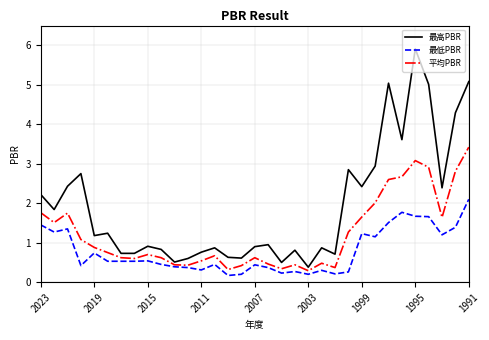

List the series in order of their peak value, highest first.

最高PBR, 平均PBR, 最低PBR